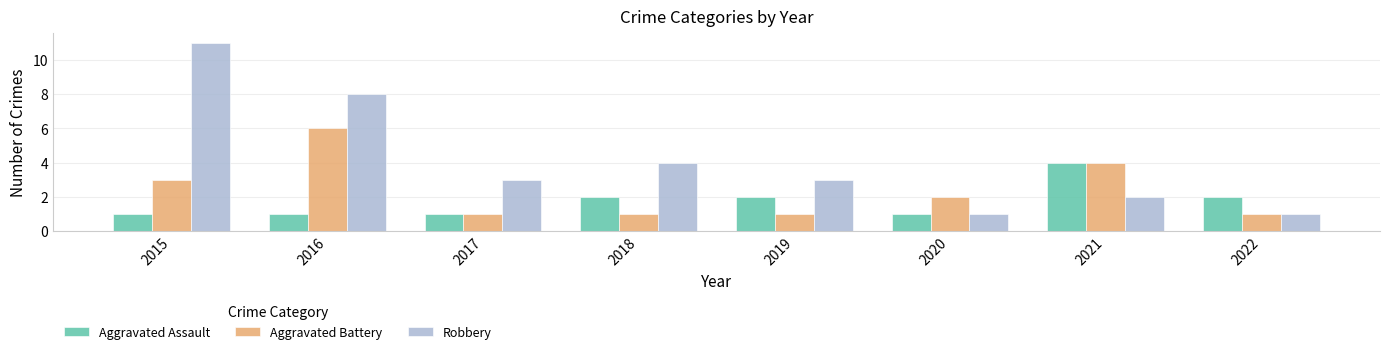

Which series changed the most between 2015 and 2017?

Robbery